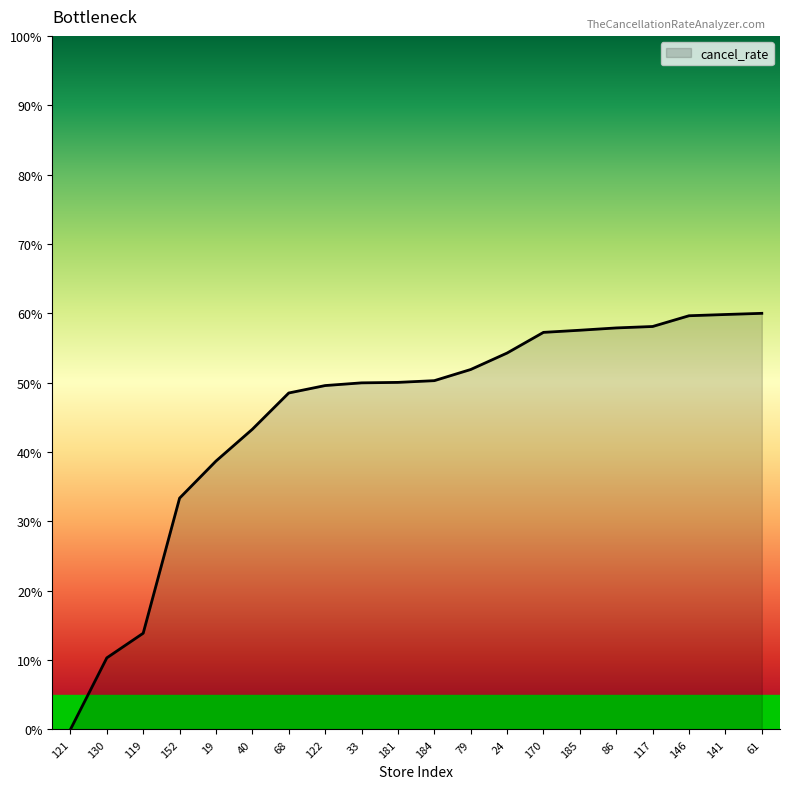

What is the maximum value shown in the chart?

60.0